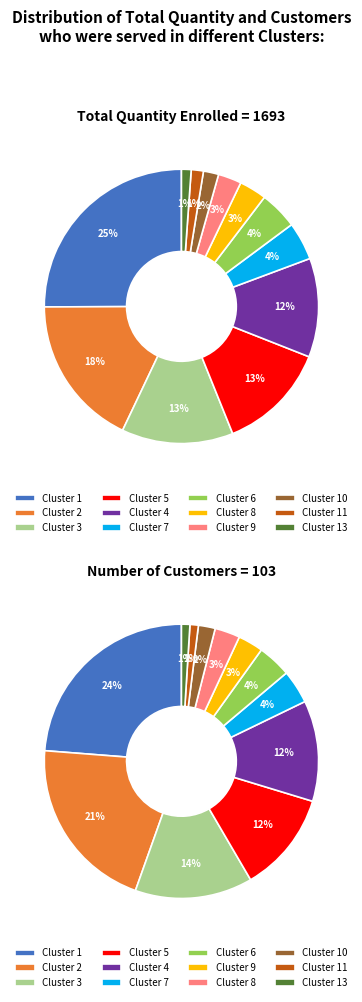

Between Cluster 9 and Cluster 3, which is larger?

Cluster 3